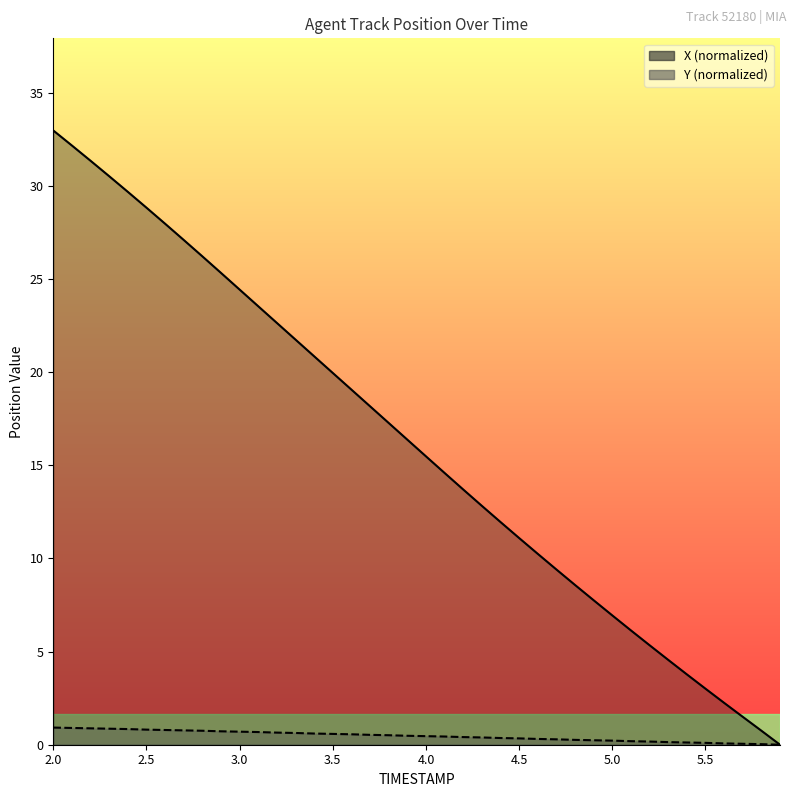

How many lines are shown in the chart?

2